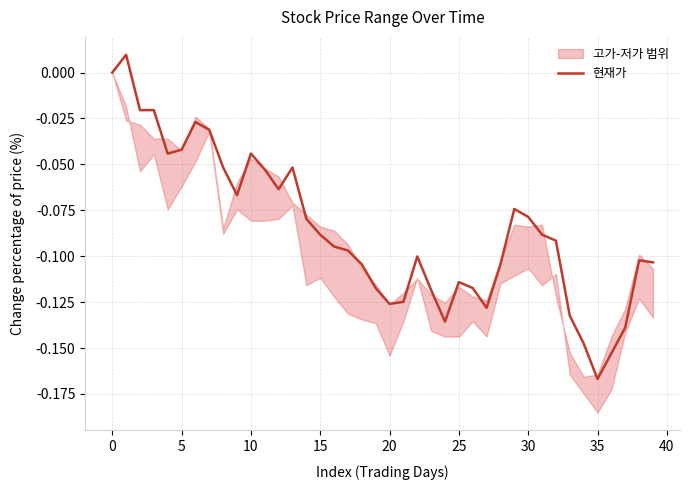

At which label does 현재가 reach its minimum?

35